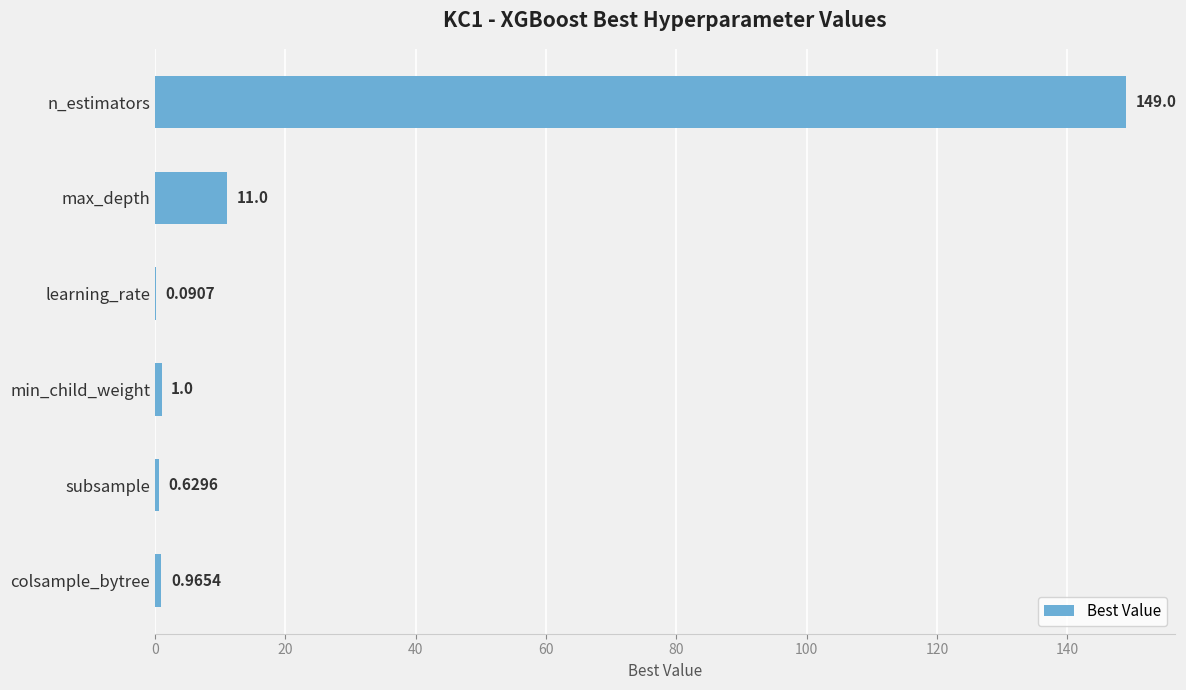

Are the bars horizontal?

Yes